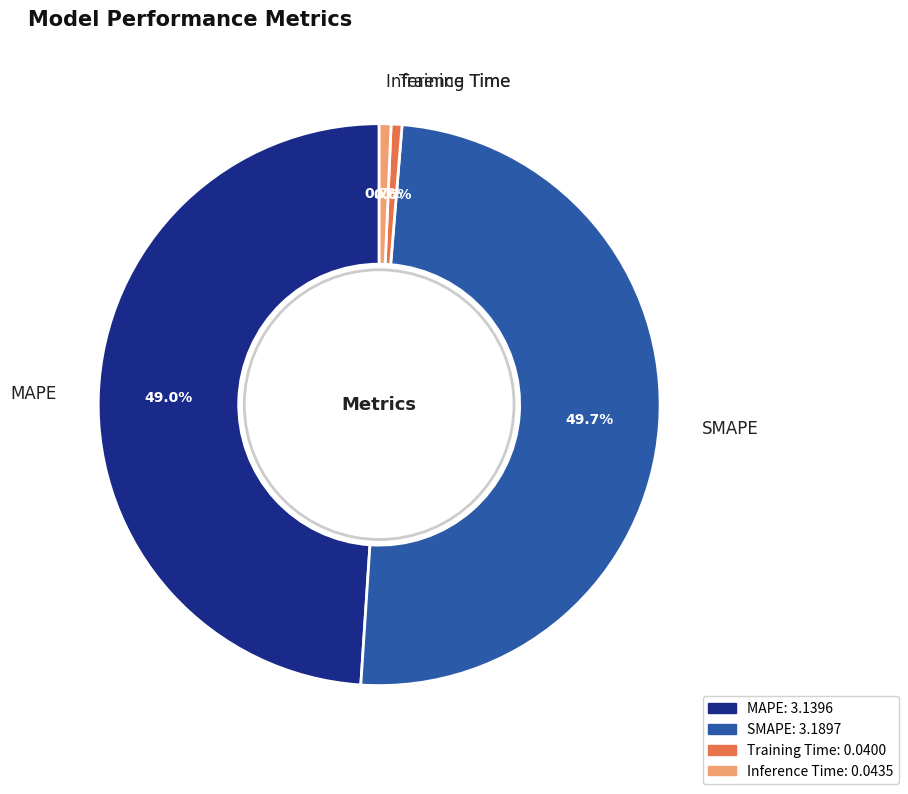

How much of the chart is everything except Inference Time?

99.3%